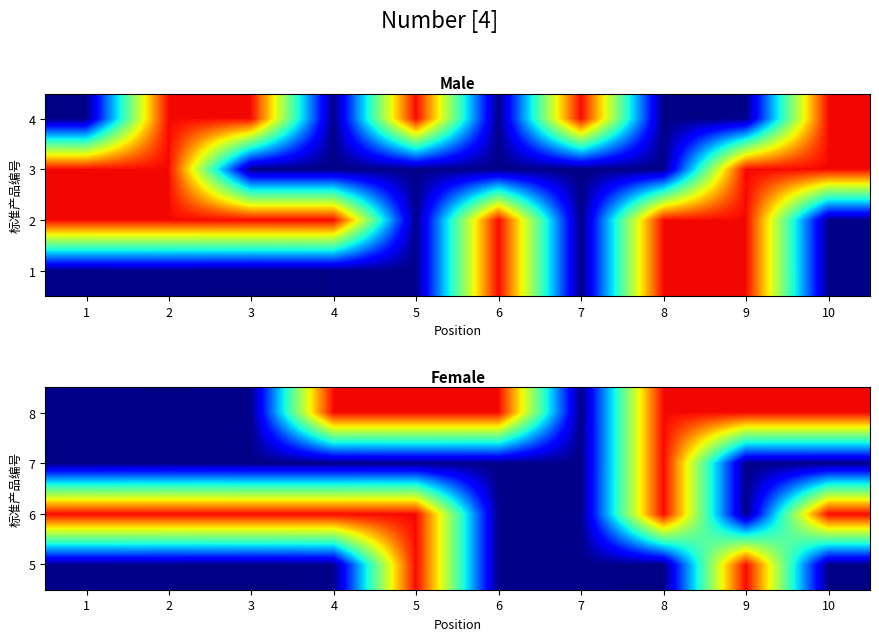

Is it true that 7 equals 900 at 8?

True